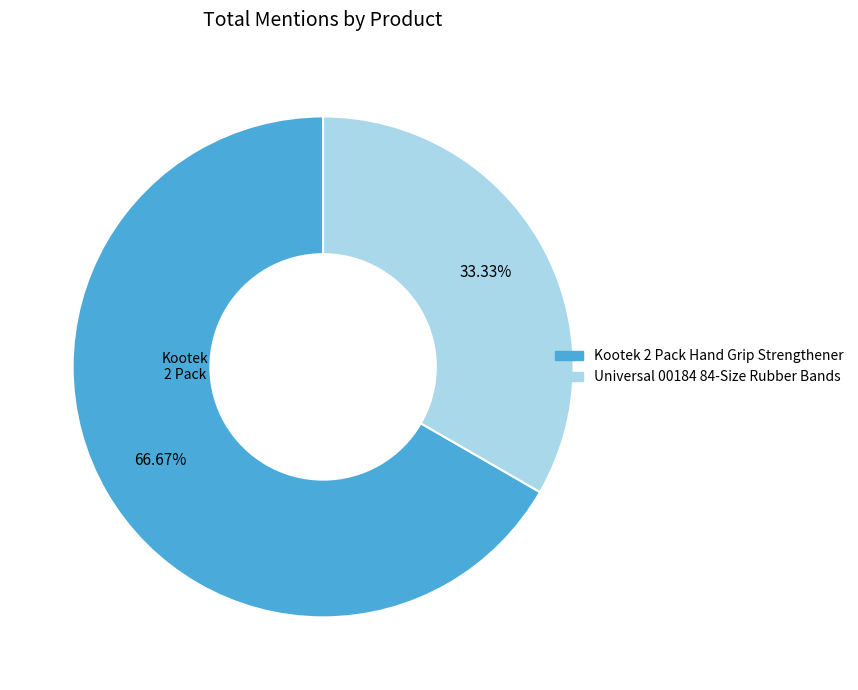

True or false: Kootek 2 Pack Hand Grip Strengthener accounts for 67% of the total.

True